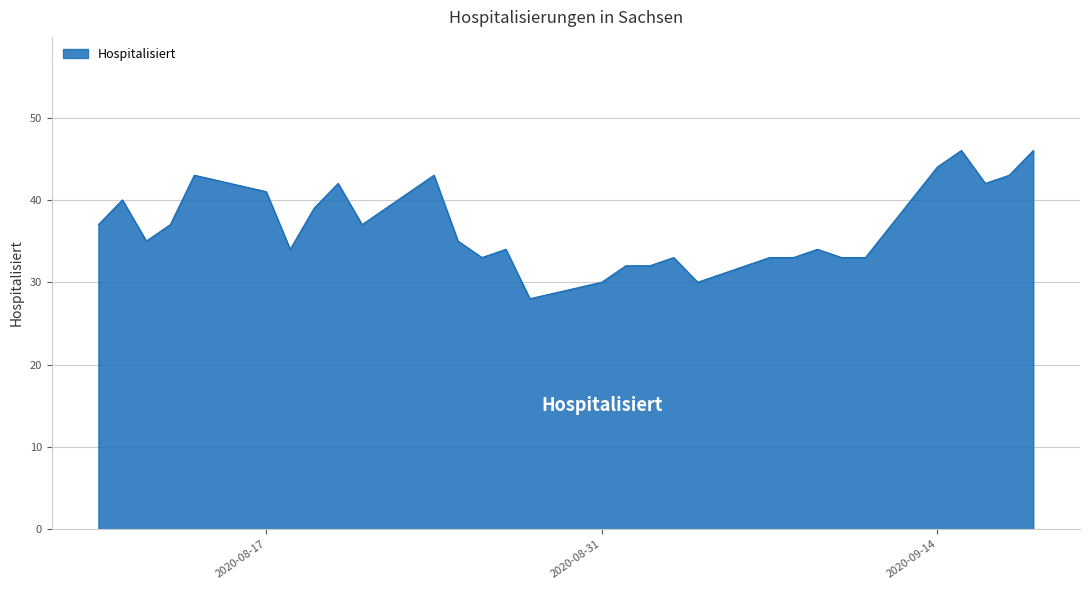

Reading right to left, list all the values displayed in this chart.

46	43	42	46	44	33	33	34	33	33	30	33	32	32	30	28	34	33	35	43	37	42	39	34	41	43	37	35	40	37